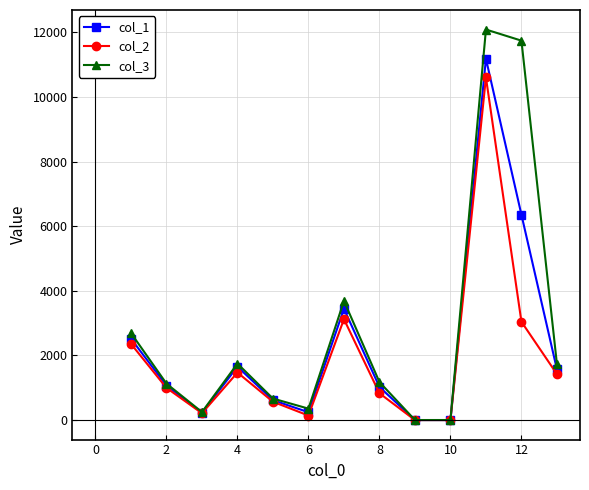

What is the value of the col_2 point at the 1st from the left?

2358.3